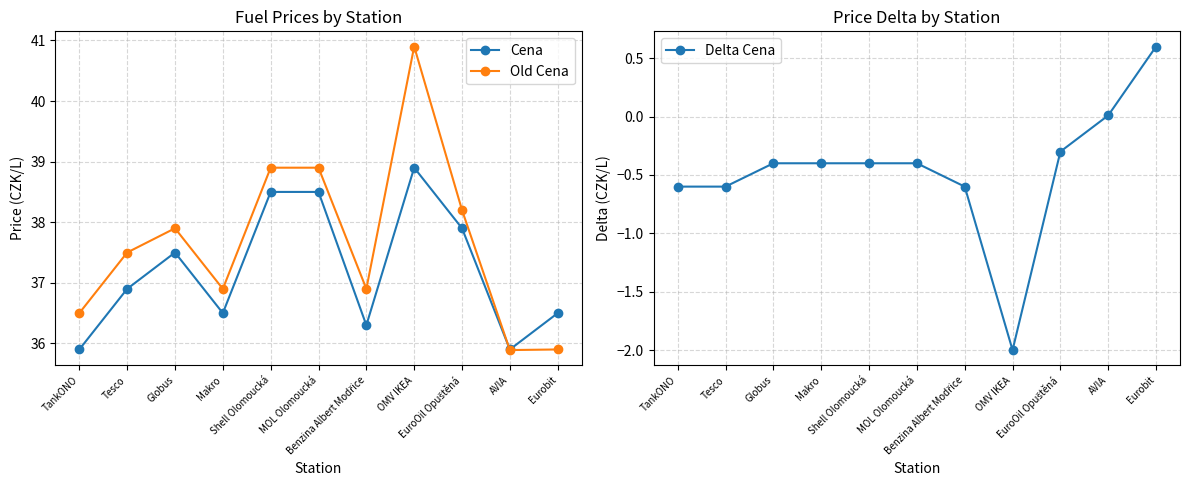

What are all the series names shown in the legend?

Cena, Old Cena, Delta Cena